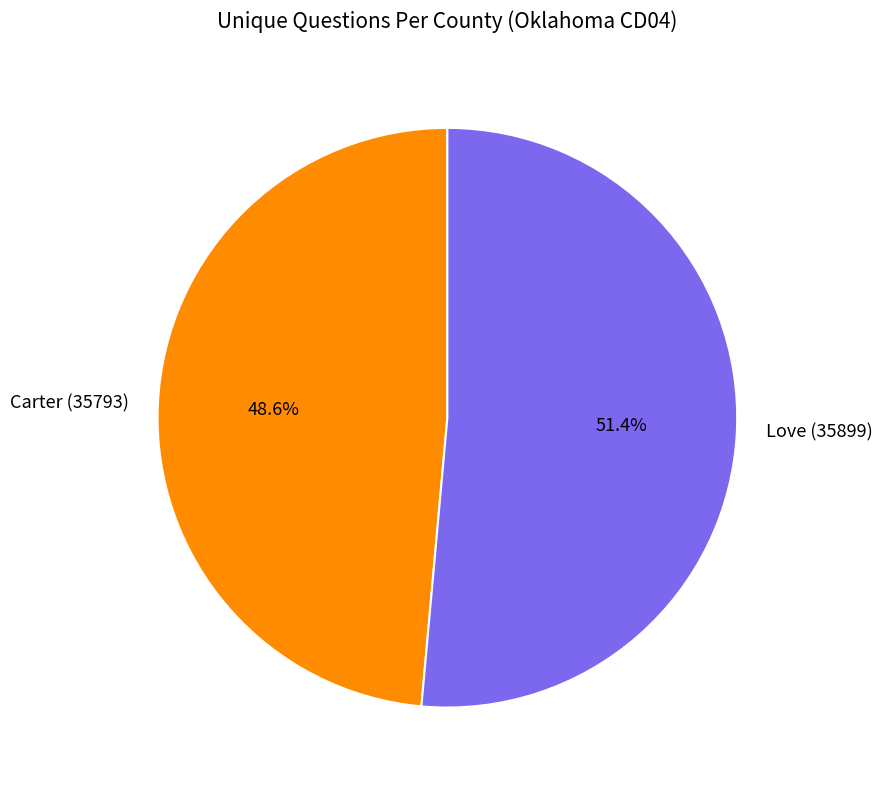

Rank the categories by value from lowest to highest.

Carter (35793), Love (35899)